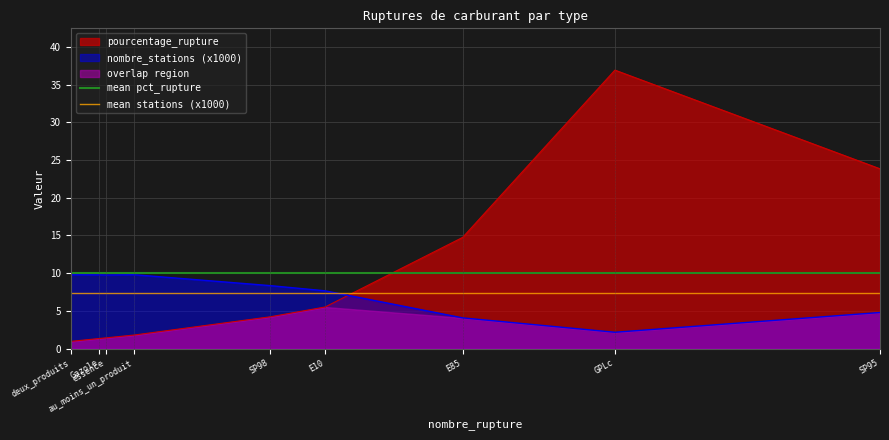

True or false: nombre_stations (x1000) and pourcentage_rupture cross at least once.

True